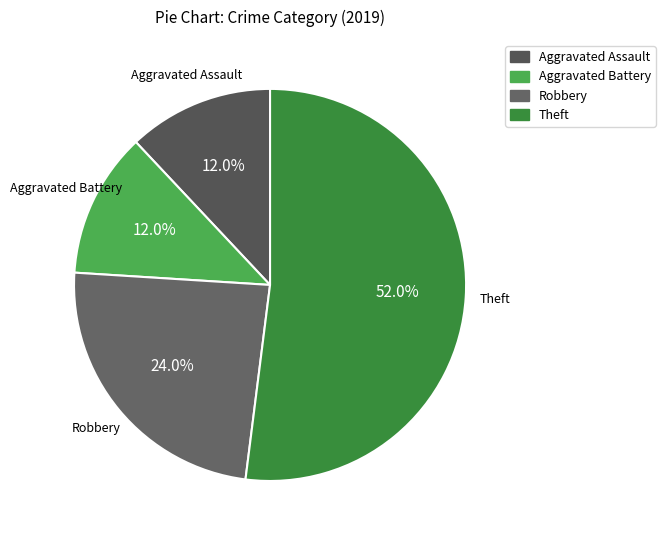

Is it true that Aggravated Assault is 23% of the pie?

False